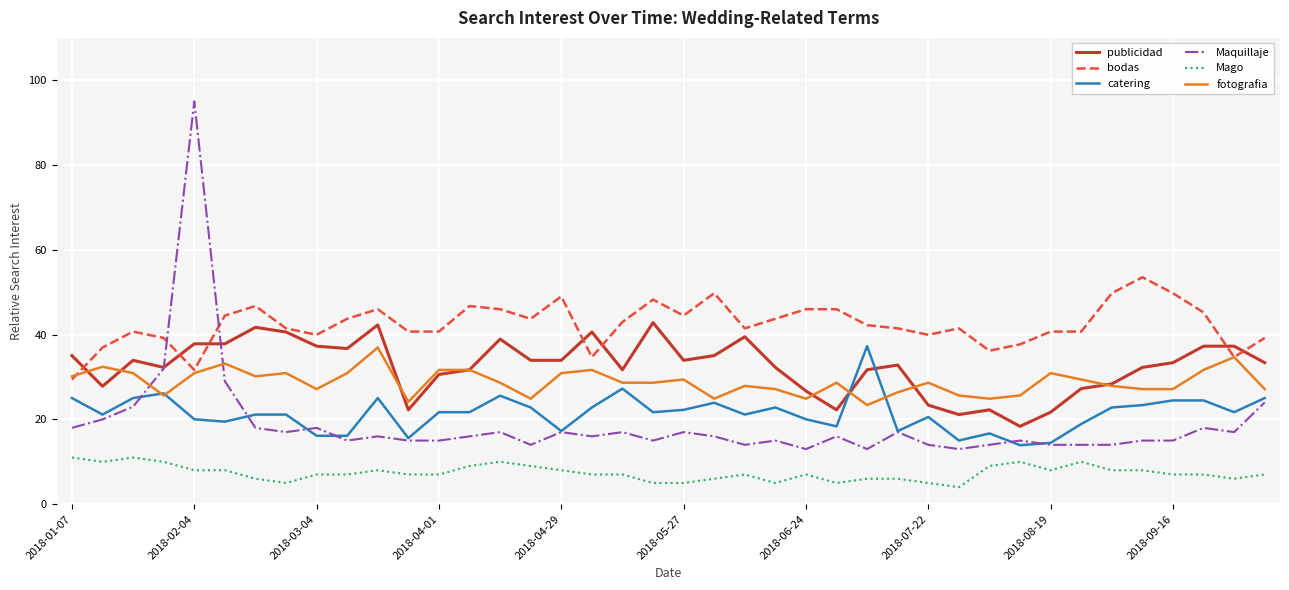

True or false: Maquillaje and Mago cross at least once.

False